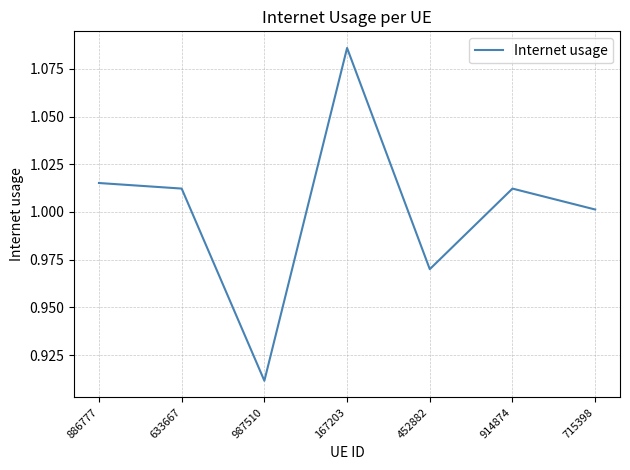

How many values exceed 1?

5